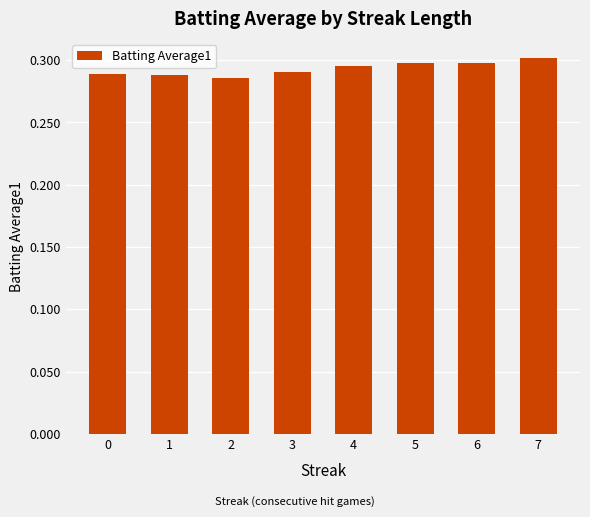

What is the sum of all values?

2.3